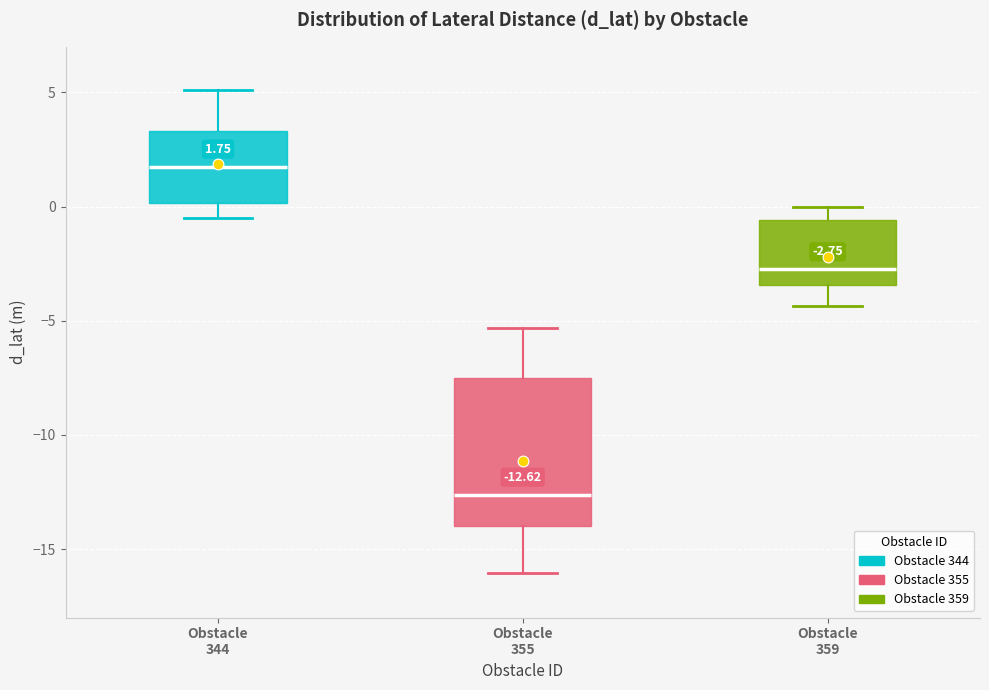

Which box is the tallest, from its lower edge to its upper edge?

Obstacle 355